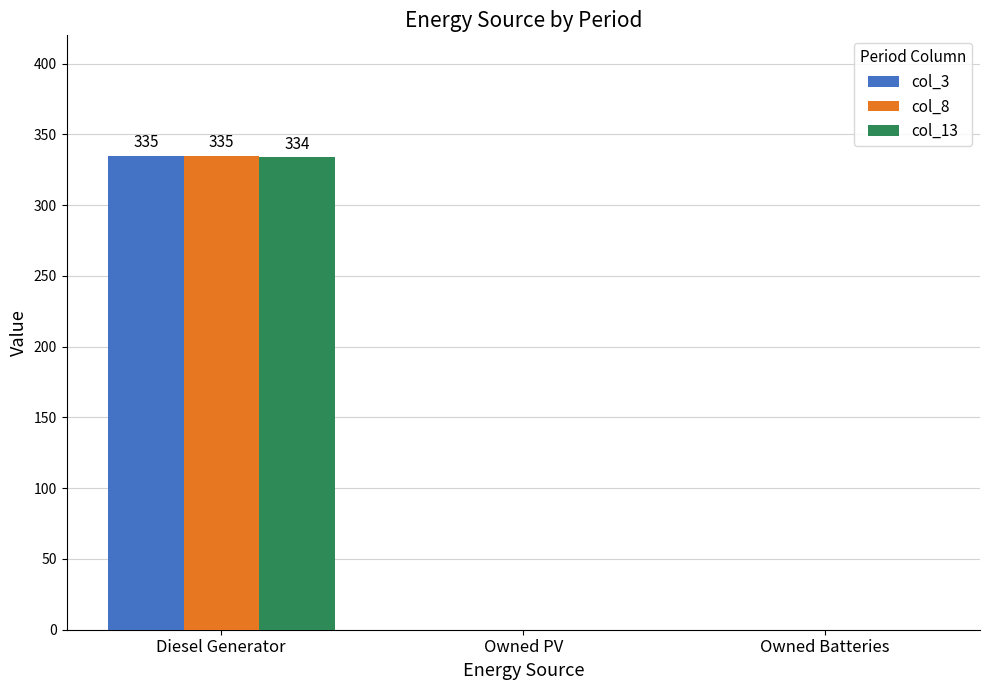

How many groups of bars are there?

3